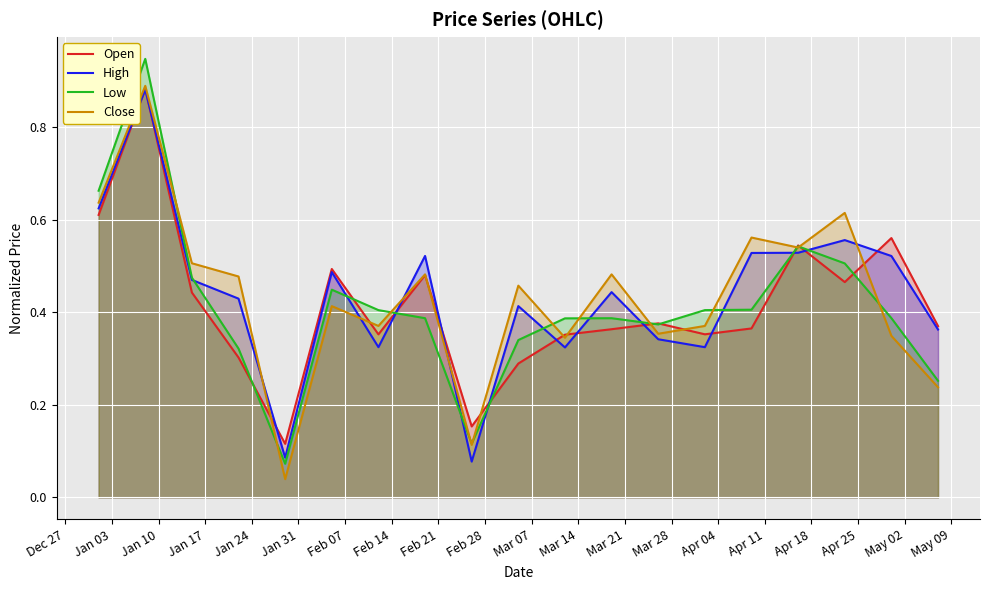

Which series has the largest range (max minus min)?

Low